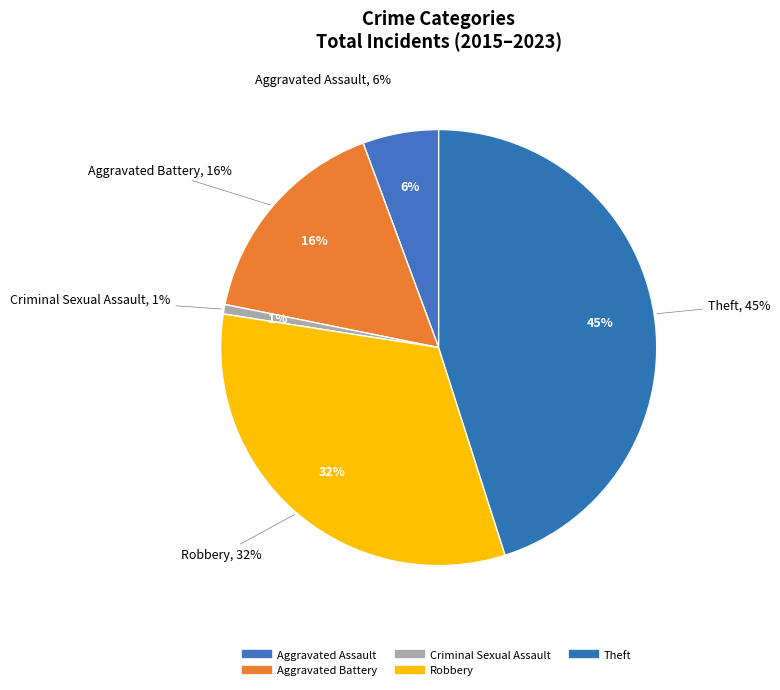

Which has a higher value, Aggravated Assault or Theft?

Theft